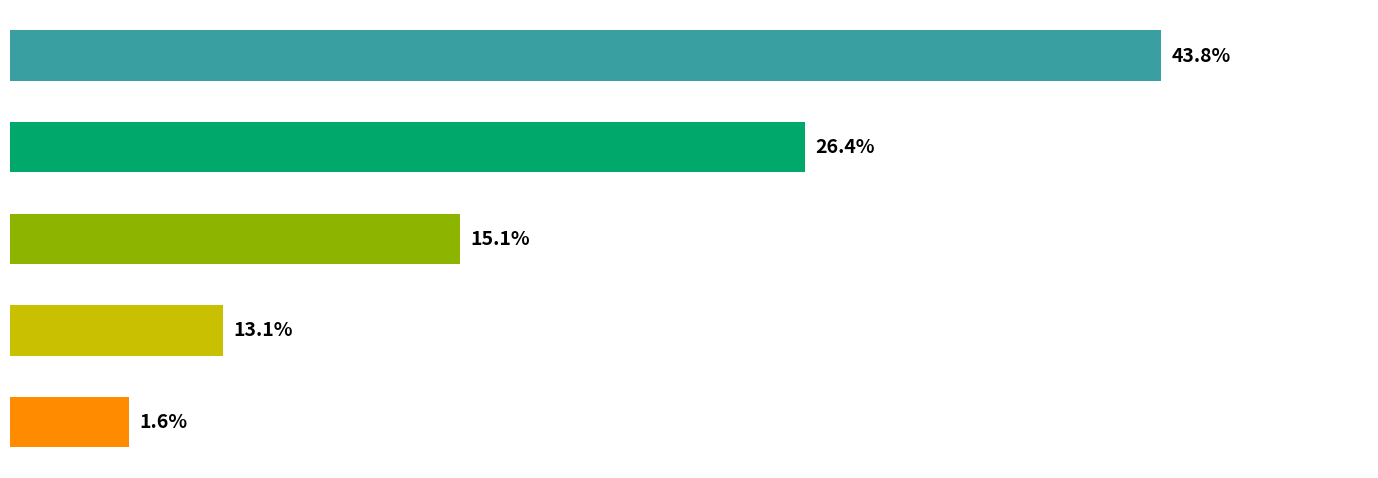

How many bars are there in total?

5